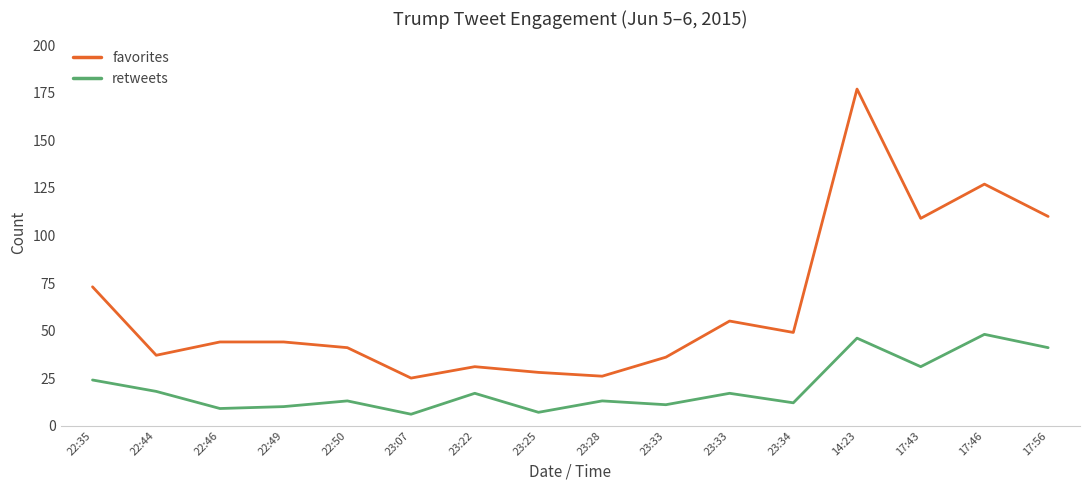

Which series has the widest spread of values?

favorites